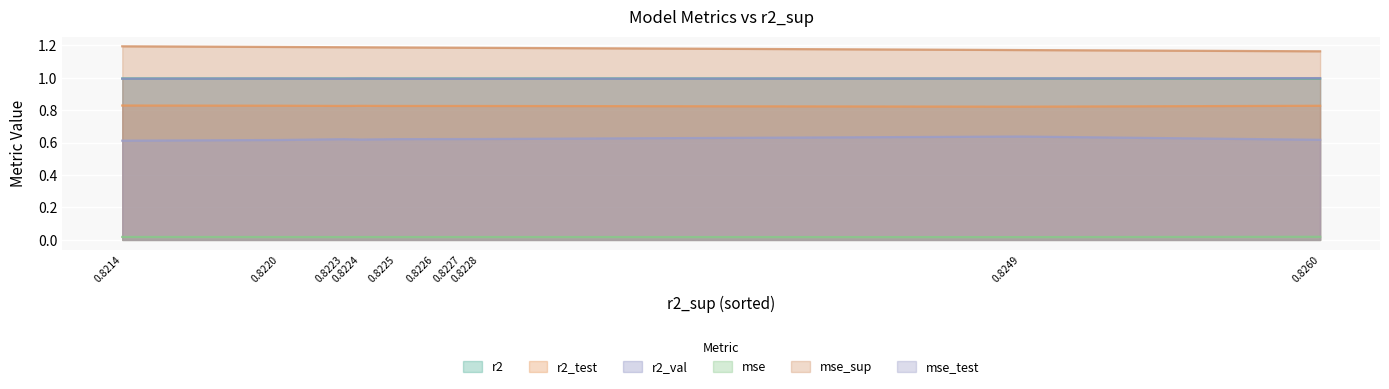

True or false: r2_val and r2_test intersect in this chart.

False